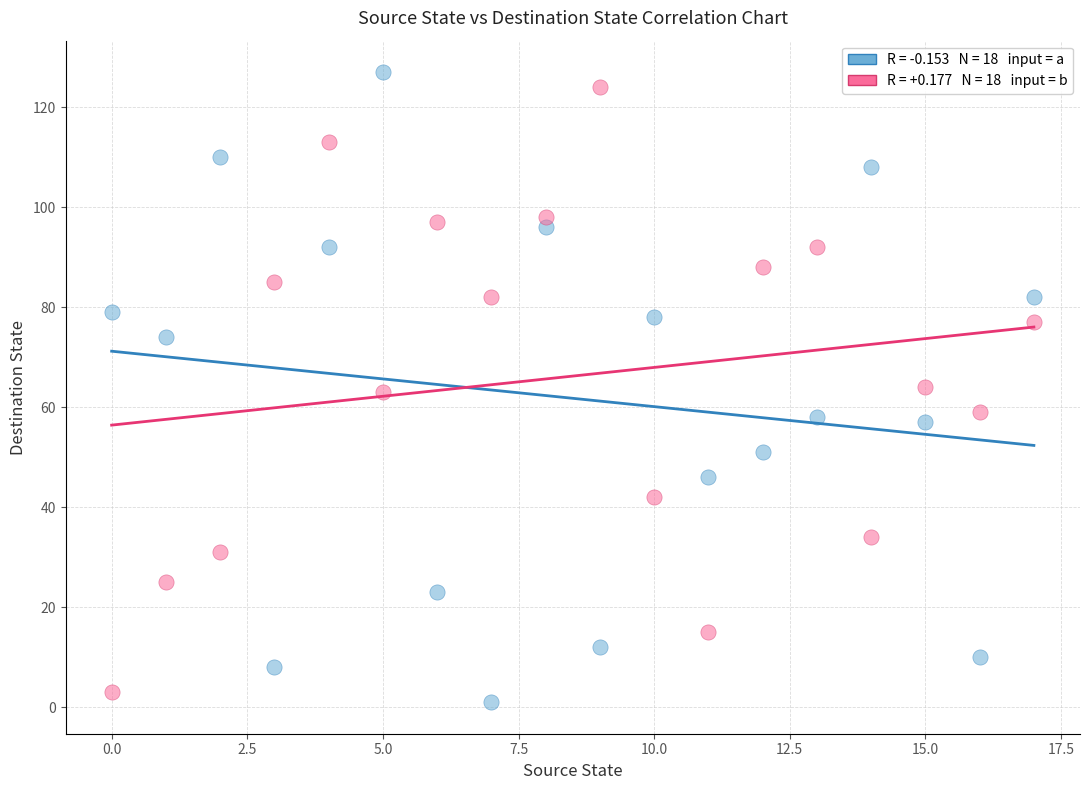

Count the number of points in this scatter plot.

36